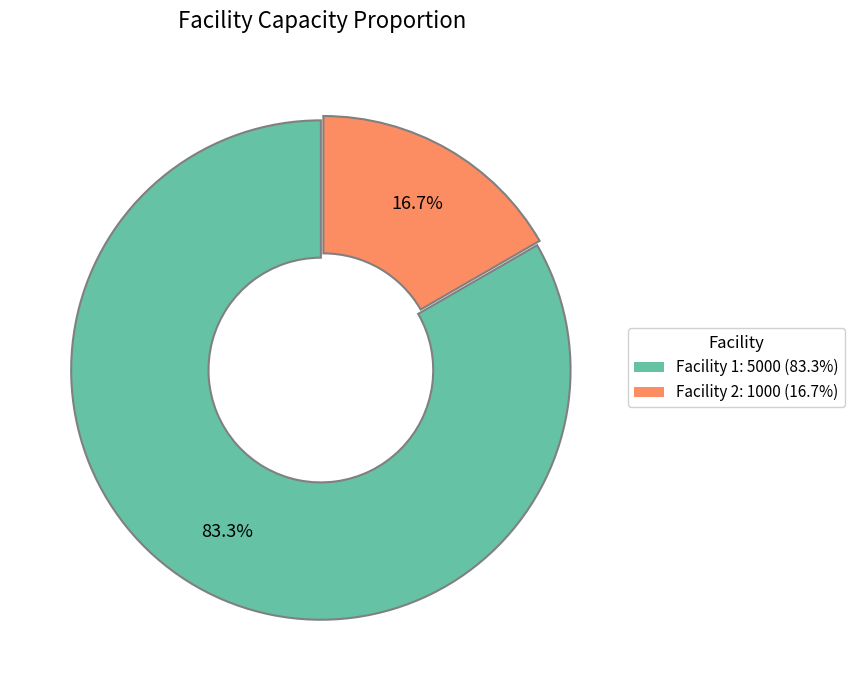

Which has a higher value, Facility 1: 5000 (83.3%) or Facility 2: 1000 (16.7%)?

Facility 1: 5000 (83.3%)